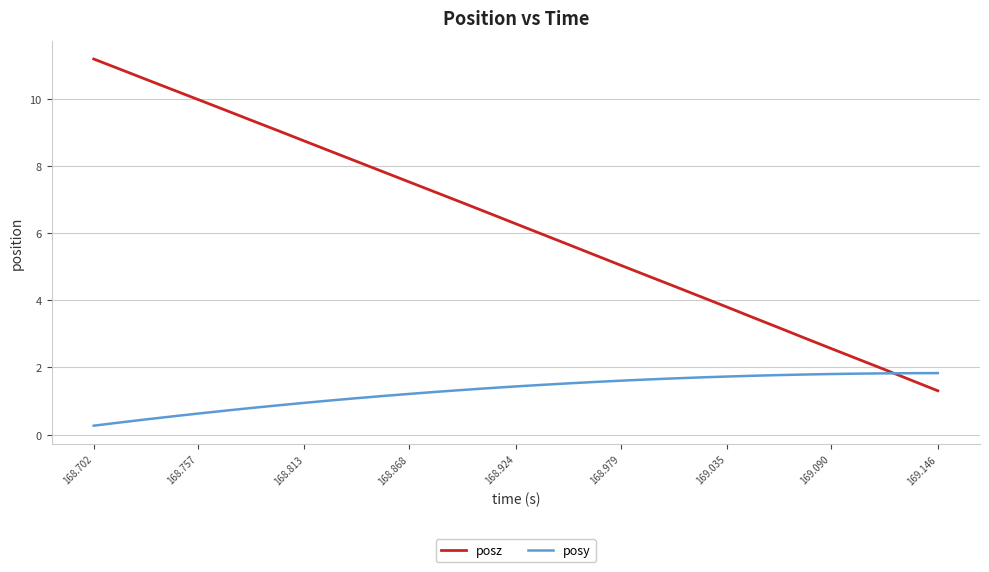

How many lines are shown in the chart?

2